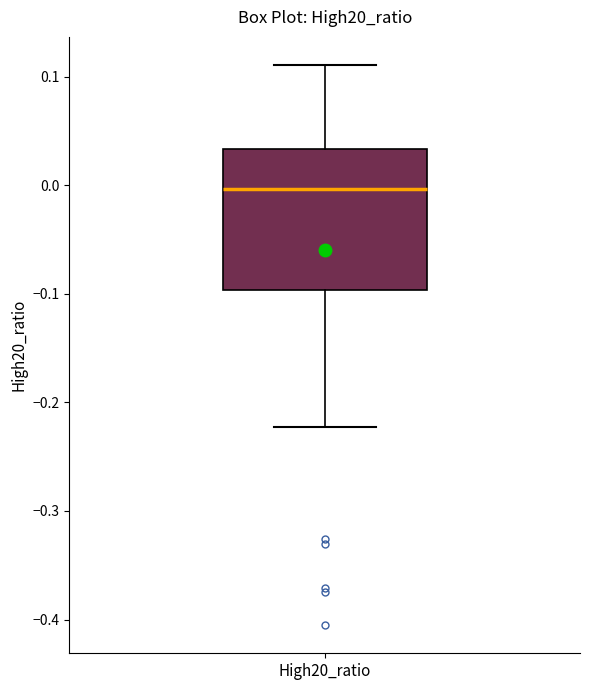

Where does the upper whisker of the box for High20_ratio end on the y-axis? The values are not printed on the chart, so give them approximately, as read against the axis.

0.11